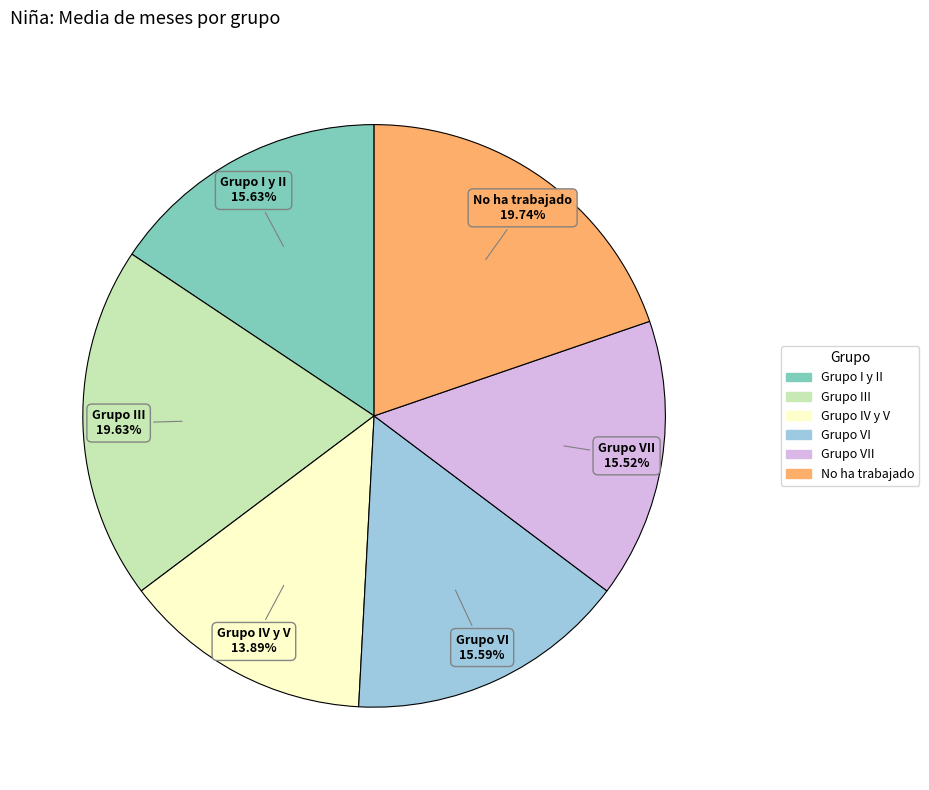

Is there a majority slice in this chart?

No